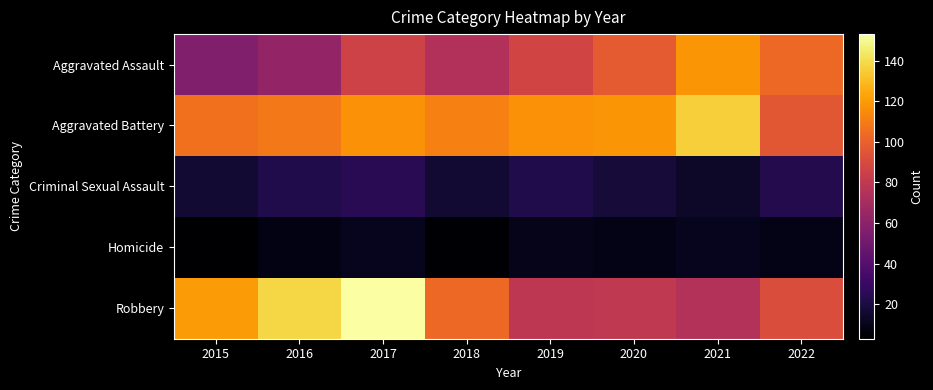

Rank the series by their maximum value, from highest to lowest.

Robbery, Aggravated Battery, Aggravated Assault, Criminal Sexual Assault, Homicide